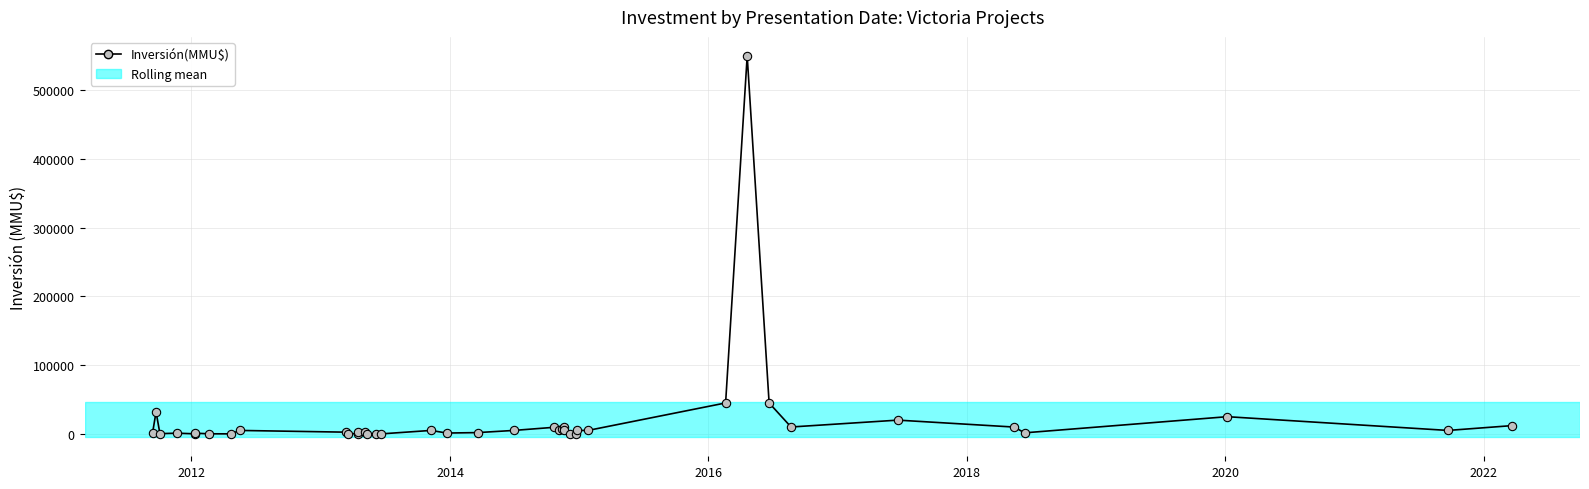

What is the sum of all values?

830762